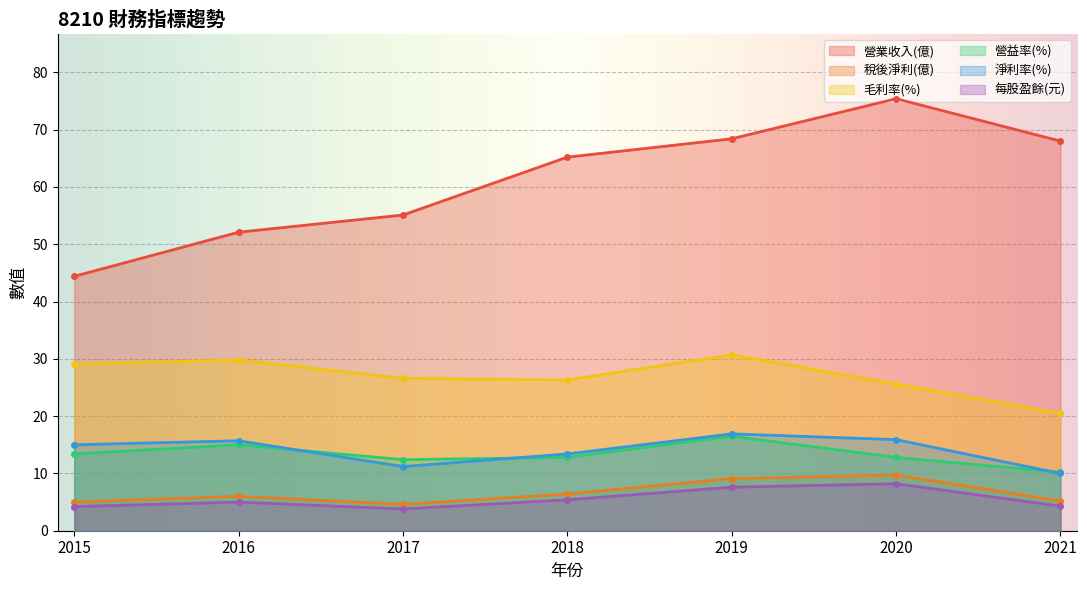

Which series has the largest total across all categories?

營業收入(億)